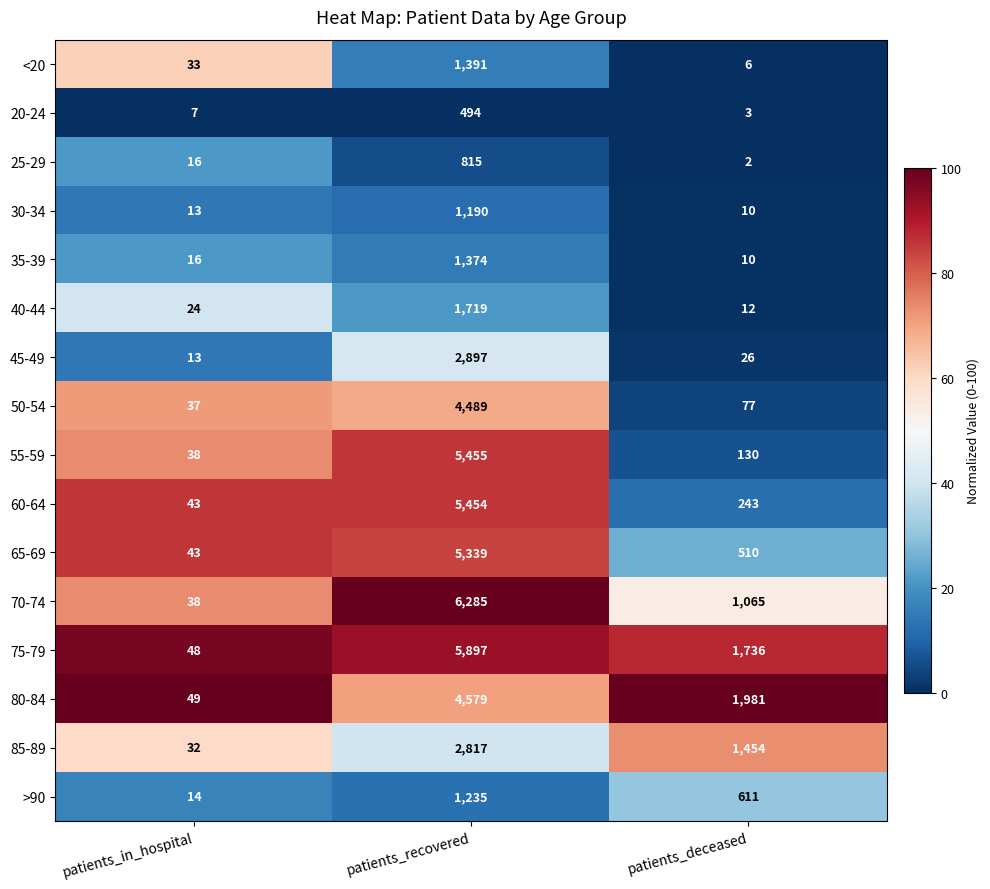

At which label is 20-24 closest to 248?

patients_in_hospital